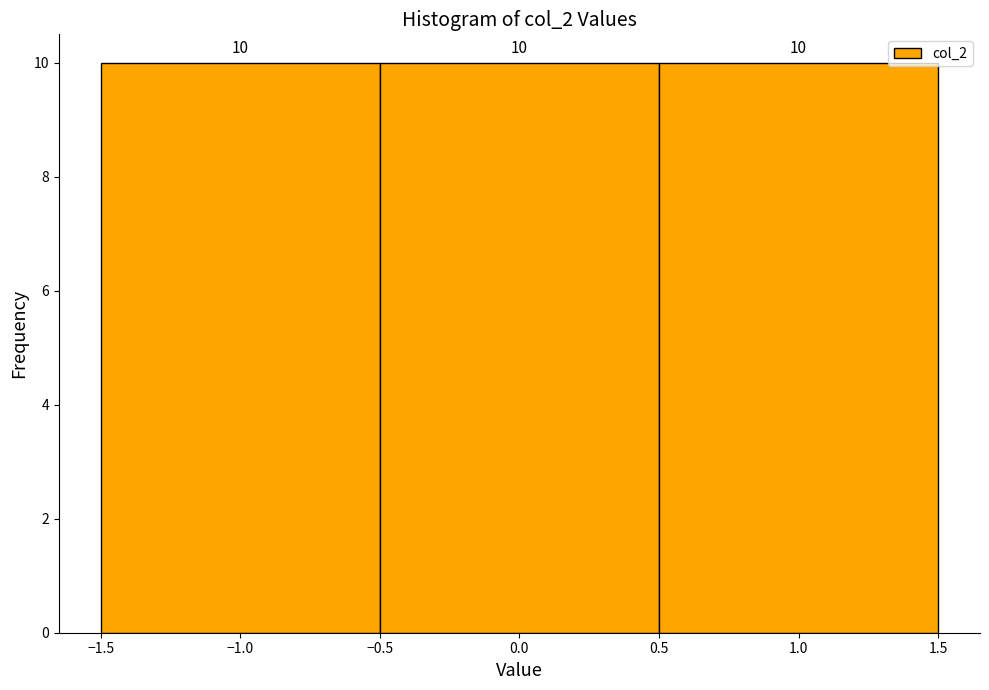

Reading left to right, transcribe this chart: for each bar, give the range it covers on the x-axis and its height.

-1.5 to -0.5: 10
-0.5 to 0.5: 10
0.5 to 1.5: 10